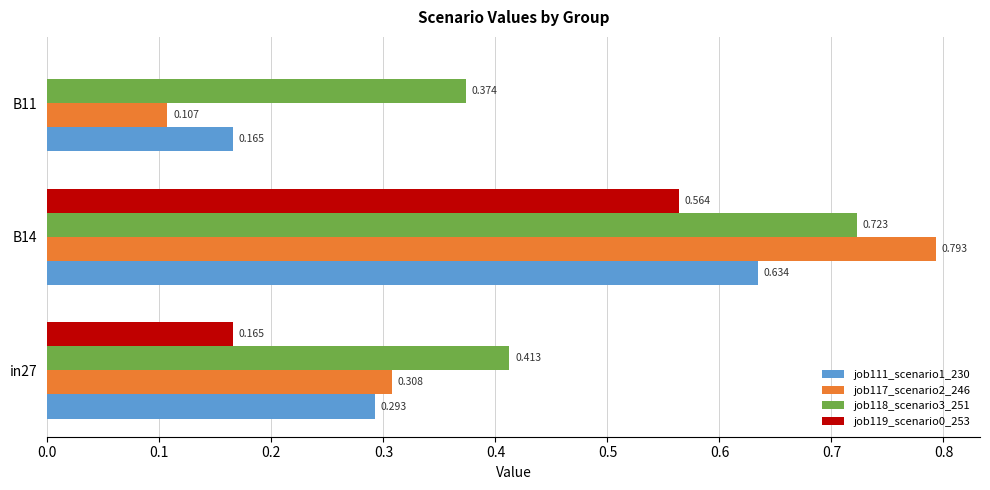

Is the value of job118_scenario3_251 at B14 greater than the value of job119_scenario0_253 at B14?

Yes